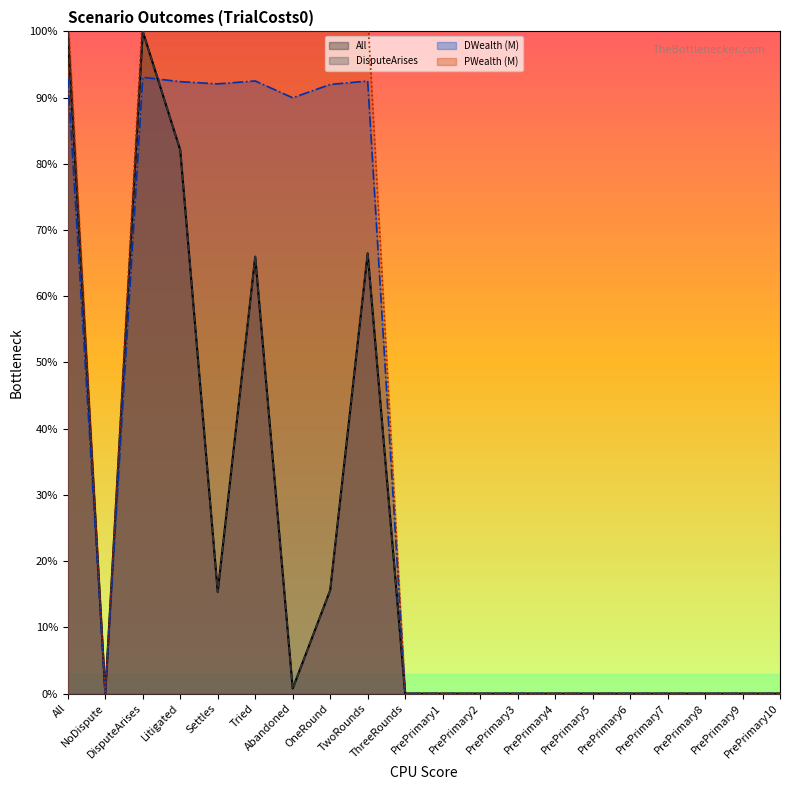

Reading left to right, list all the values displayed in this chart.

All: 1.0	0.0	1.0	0.8	0.2	0.7	0.0	0.2	0.7	0.0	0.0	0.0	0.0	0.0	0.0	0.0	0.0	0.0	0.0	0.0
DisputeArises: 1.0	0.0	1.0	0.8	0.2	0.7	0.0	0.2	0.7	0.0	0.0	0.0	0.0	0.0	0.0	0.0	0.0	0.0	0.0	0.0
DWealth: 0.9	0.0	0.9	0.9	0.9	0.9	0.9	0.9	0.9	0.0	0.0	0.0	0.0	0.0	0.0	0.0	0.0	0.0	0.0	0.0
PWealth: 1.0	0.0	1.0	1.0	1.0	1.0	1.1	1.0	1.0	0.0	0.0	0.0	0.0	0.0	0.0	0.0	0.0	0.0	0.0	0.0